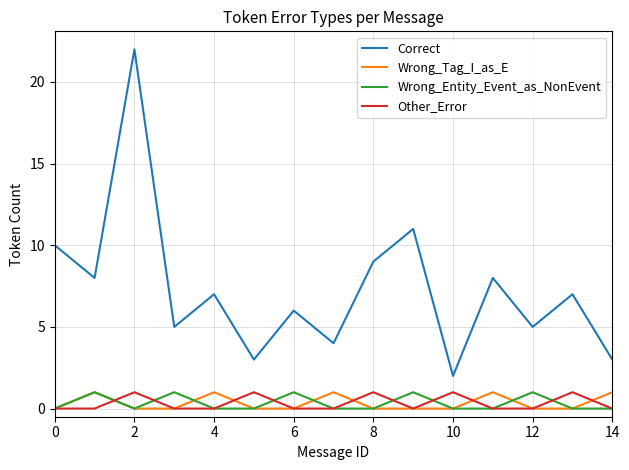

True or false: Wrong_Entity_Event_as_NonEvent and Correct cross at least once.

False